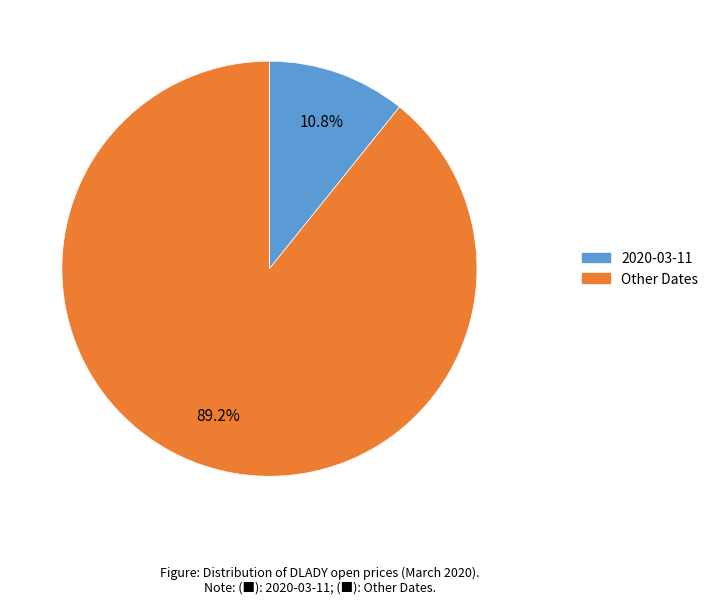

Does any single category account for the majority?

Yes